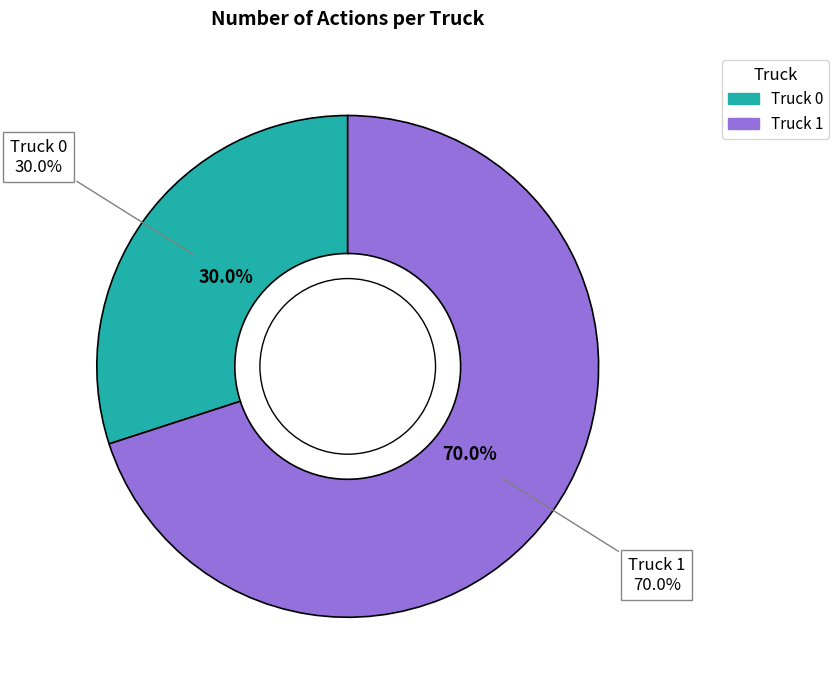

To the nearest percent, what portion does Truck 1 represent?

70%